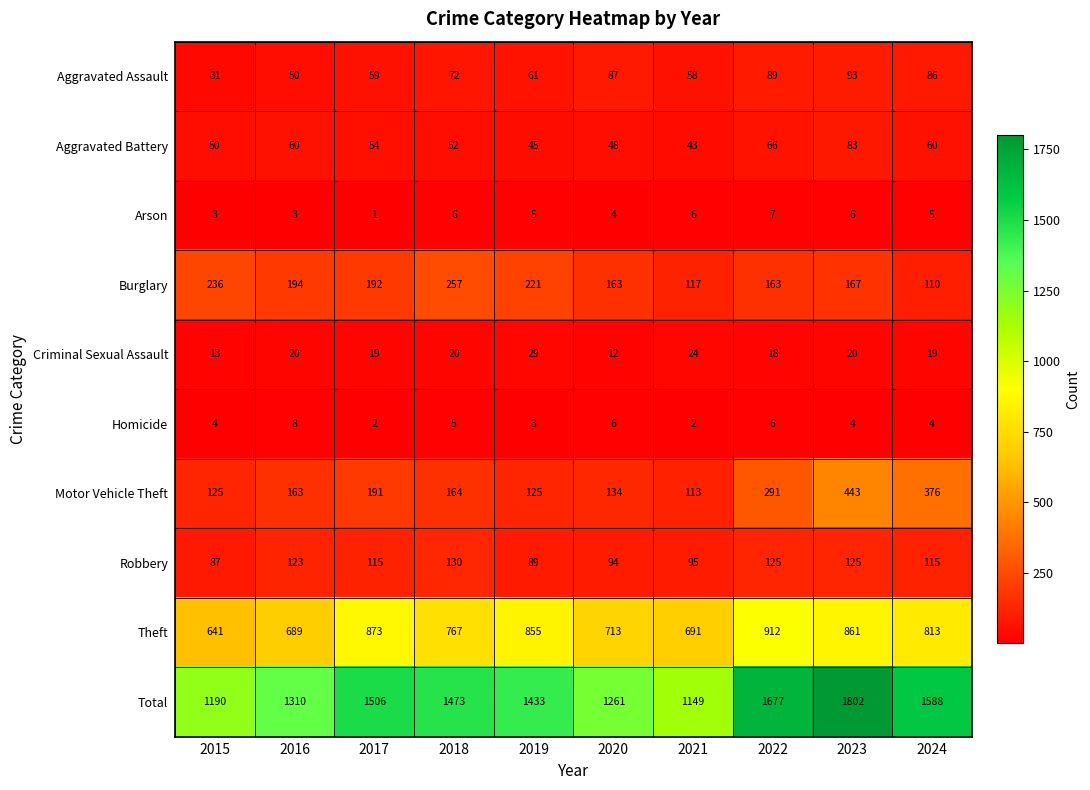

Which series has the largest range (max minus min)?

Total